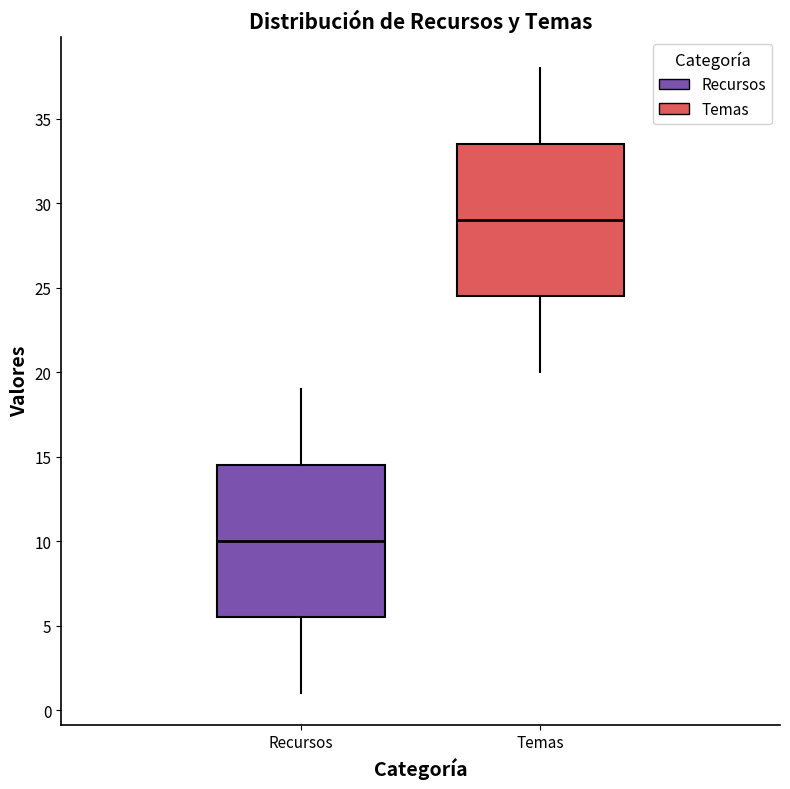

Where is the lower edge of the box for Recursos on the y-axis? The values are not printed on the chart, so give them approximately, as read against the axis.

5.5